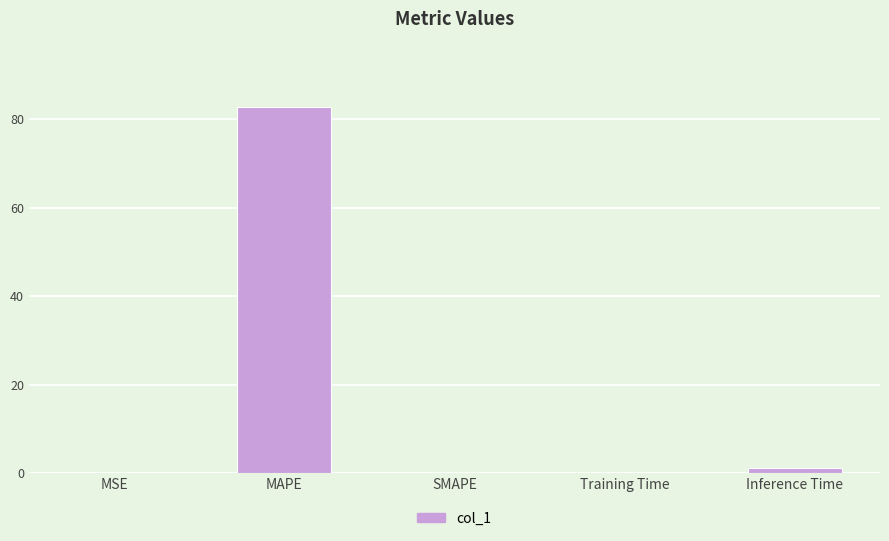

True or false: the data shows 56.4 at SMAPE.

False